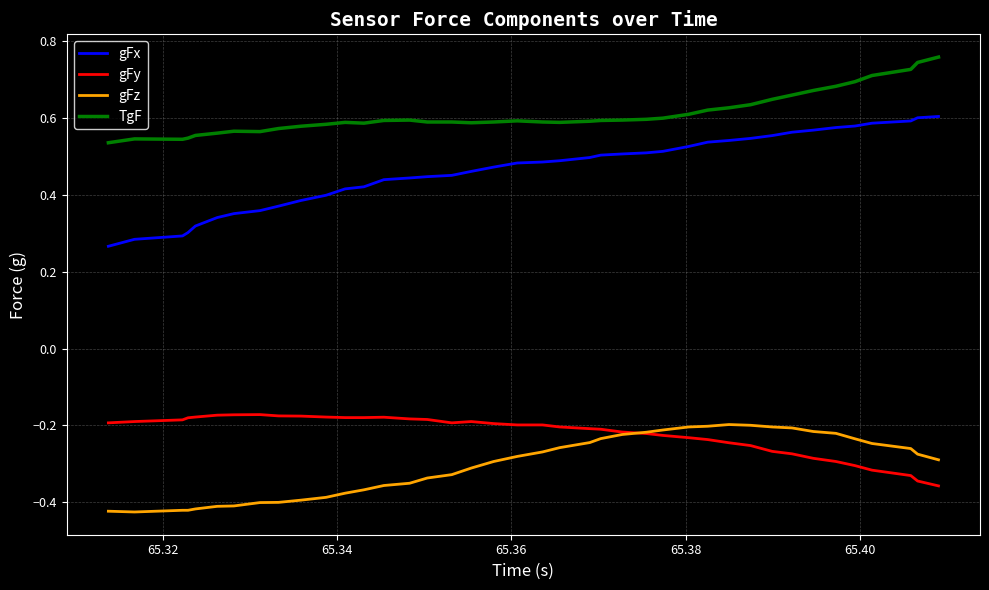

Which series has the largest range (max minus min)?

gFx